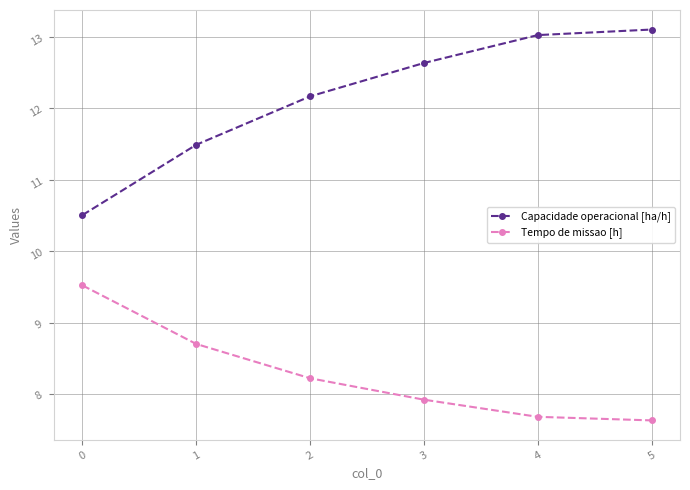

What is the value of the Capacidade operacional [ha/h] point at the 3rd from the left?

12.2